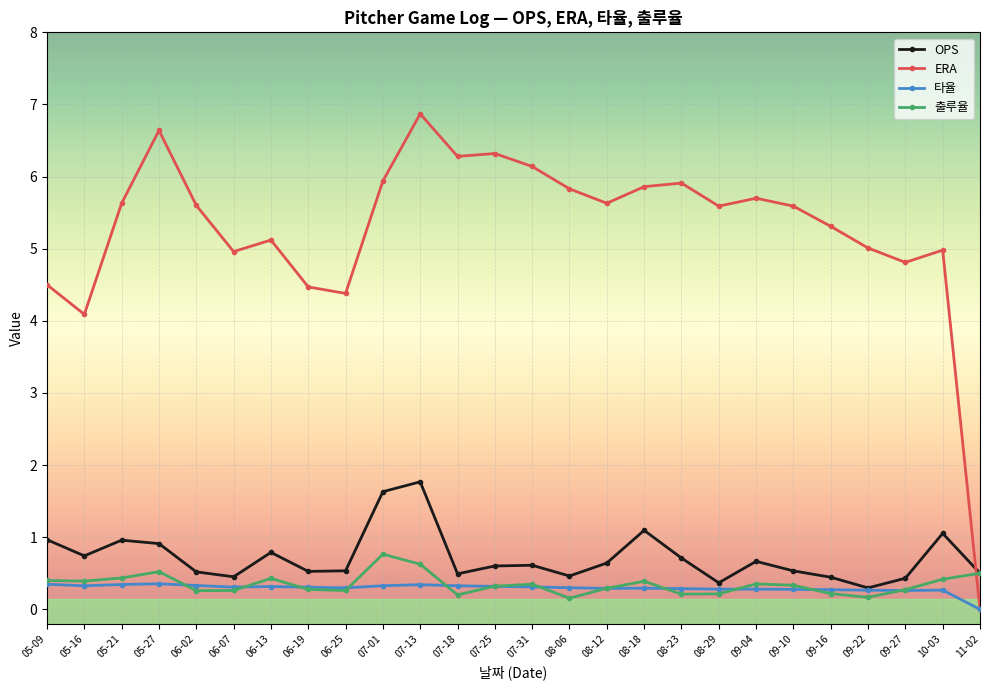

How many times do OPS and ERA cross each other?

1